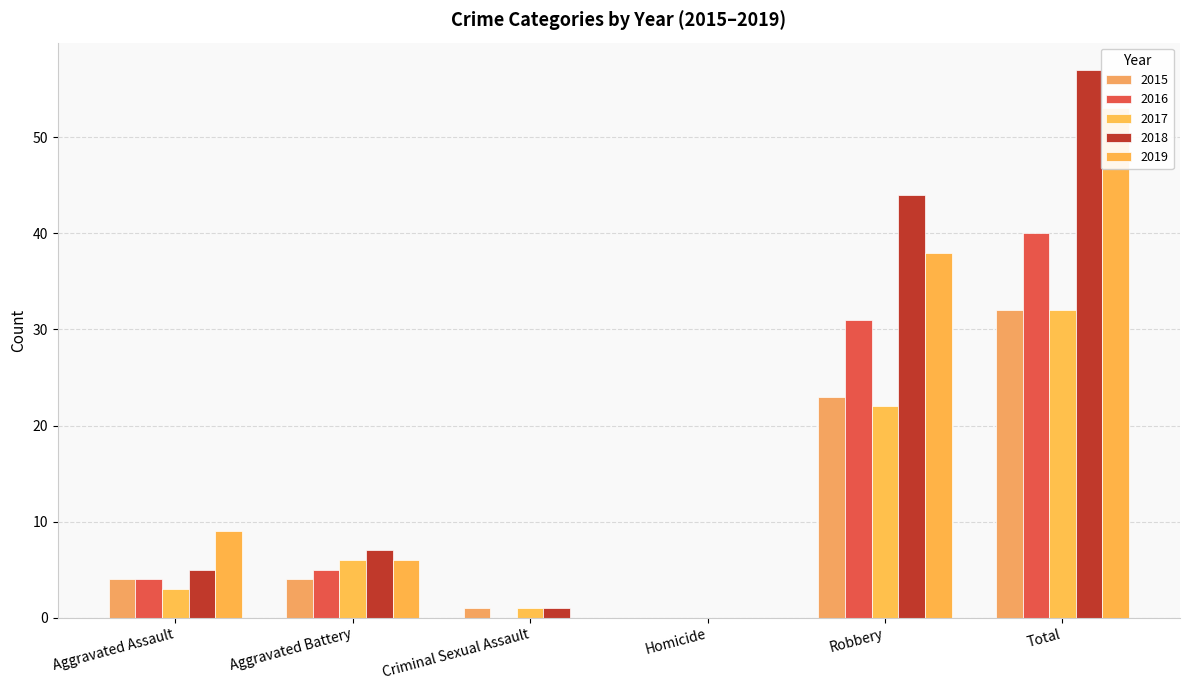

What is the label of the 4th bar from the right?

Criminal Sexual Assault